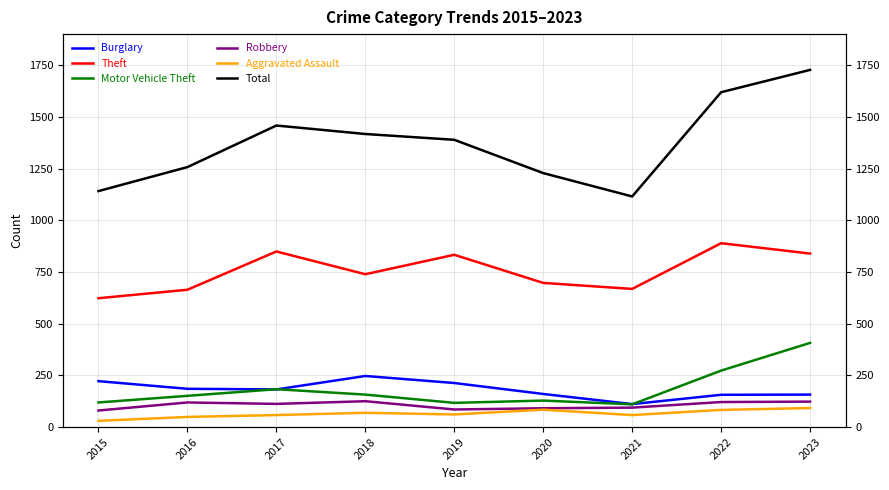

Which series changed the most between 2015 and 2022?

Total